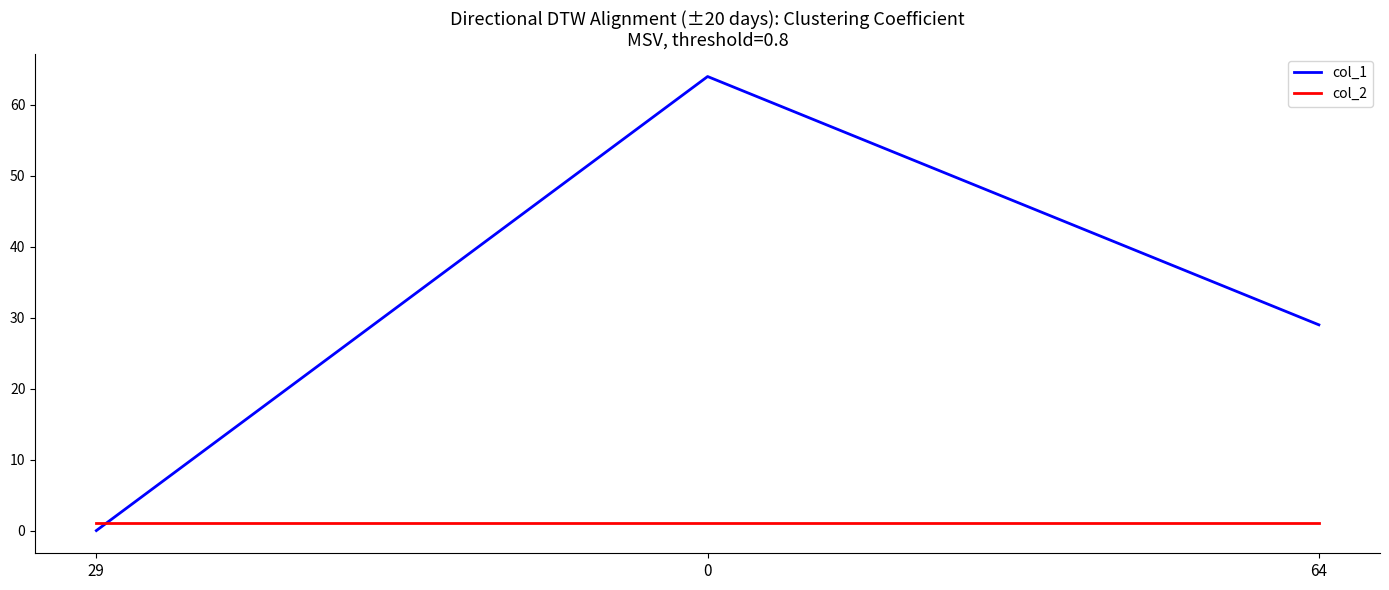

At 0, list the series in order from largest to smallest.

col_1, col_2